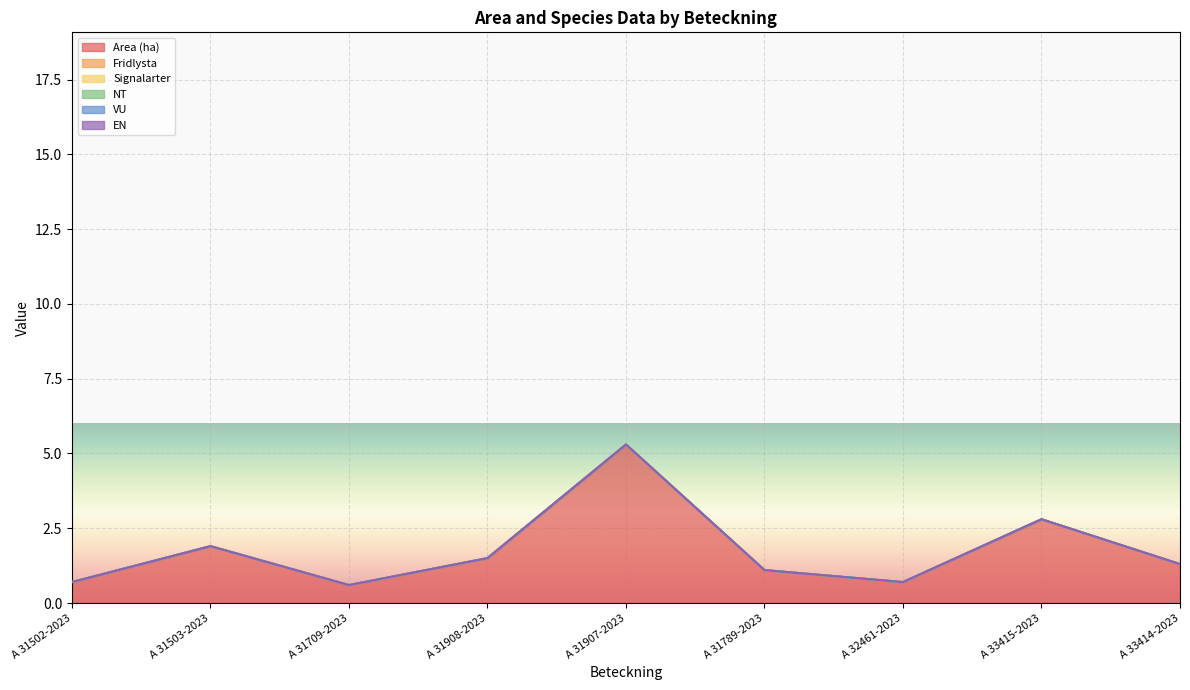

At which category is the sum across all series the highest?

A 31907-2023